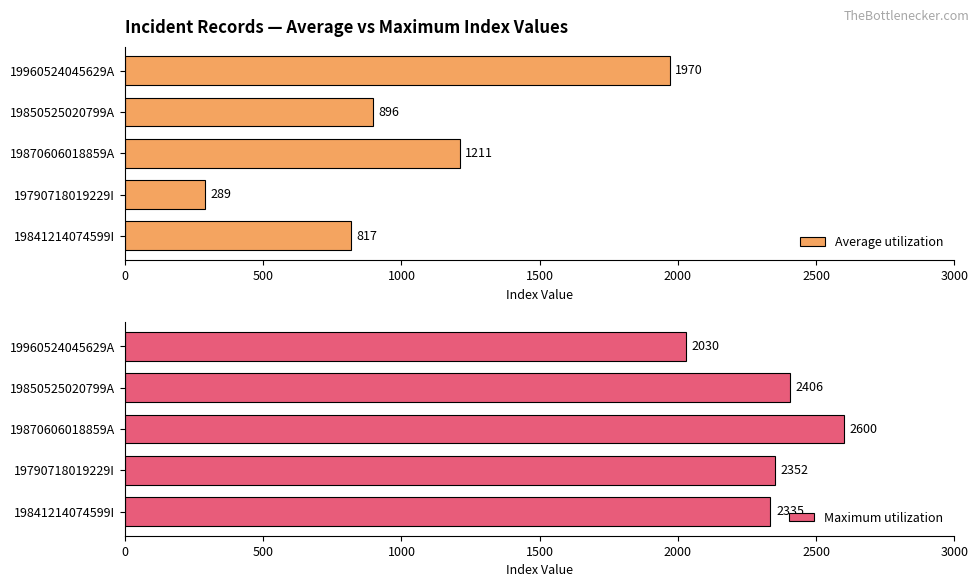

How many series are shown in this chart?

2